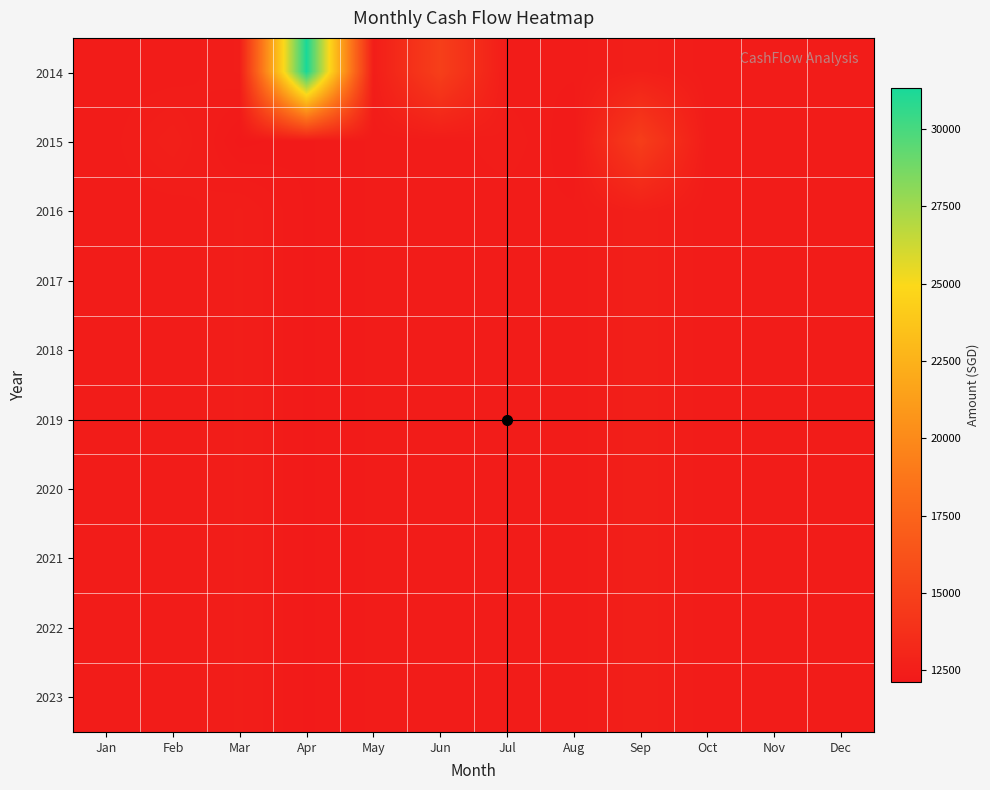

What is the spread (max minus min) of values at Jul?

130.0